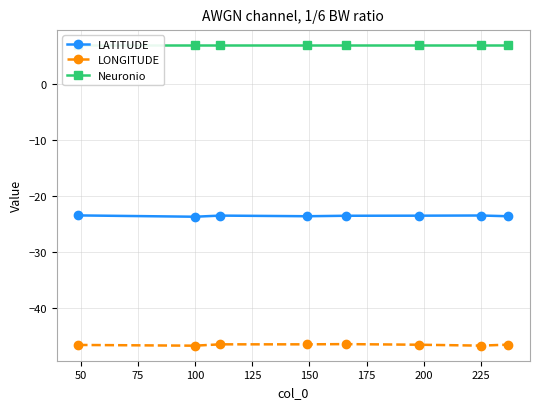

True or false: LONGITUDE and LATITUDE intersect in this chart.

False